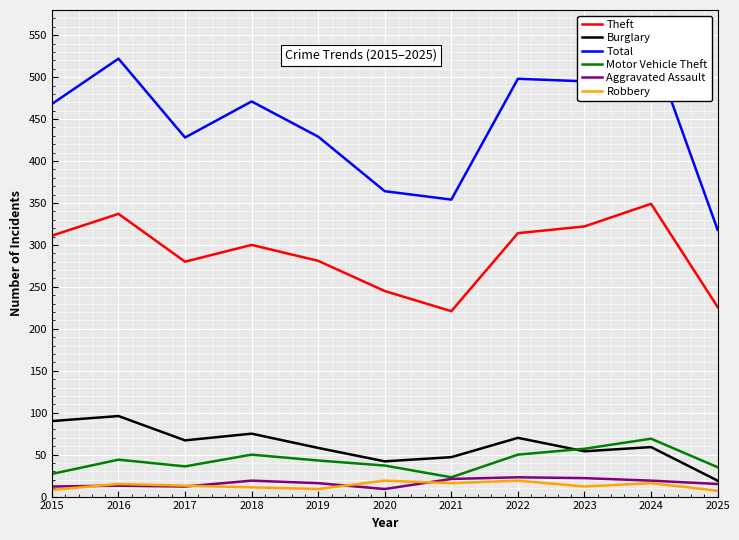

What are all the series names shown in the legend?

Theft, Burglary, Total, Motor Vehicle Theft, Aggravated Assault, Robbery